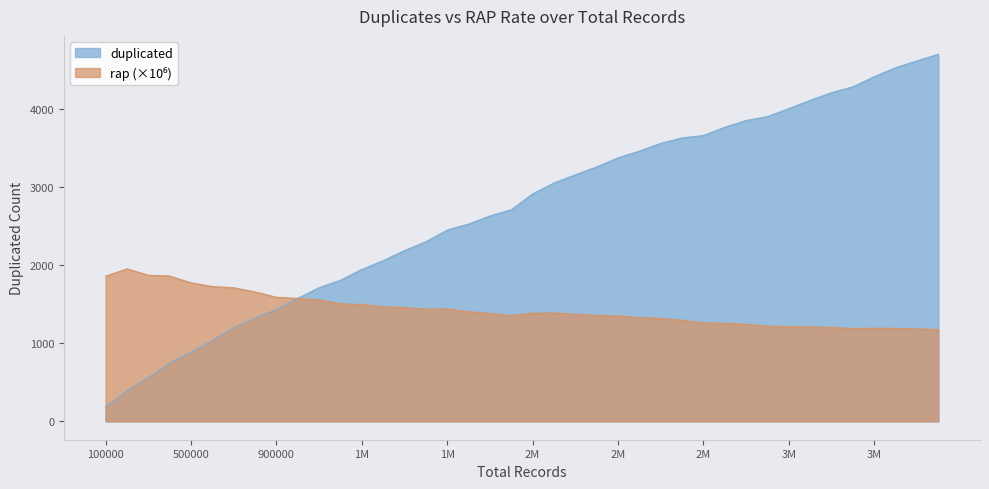

In rap, how many points are higher than both neighbors (excluding endpoints)?

4